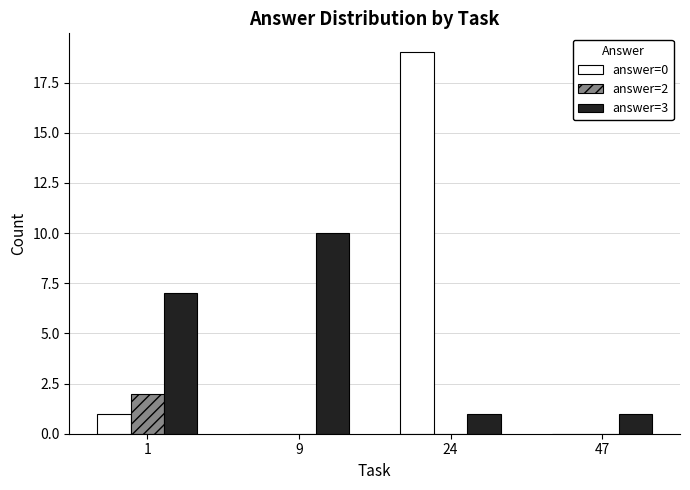

Which series has the largest total across all categories?

answer=0